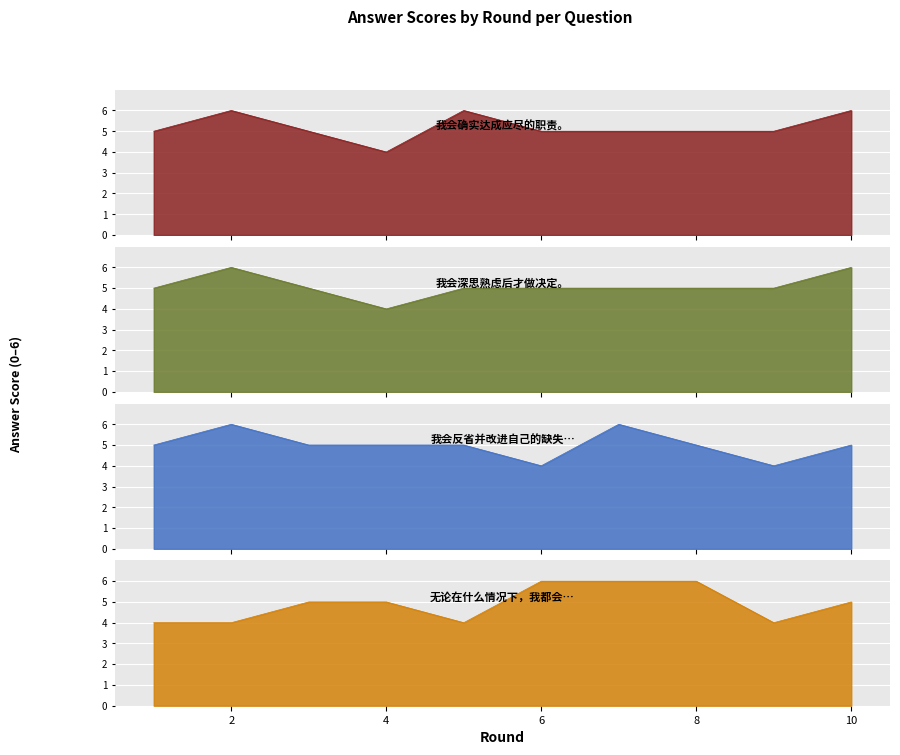

What is the highest value of the 我会反省并改进自己的缺失。 series?

6